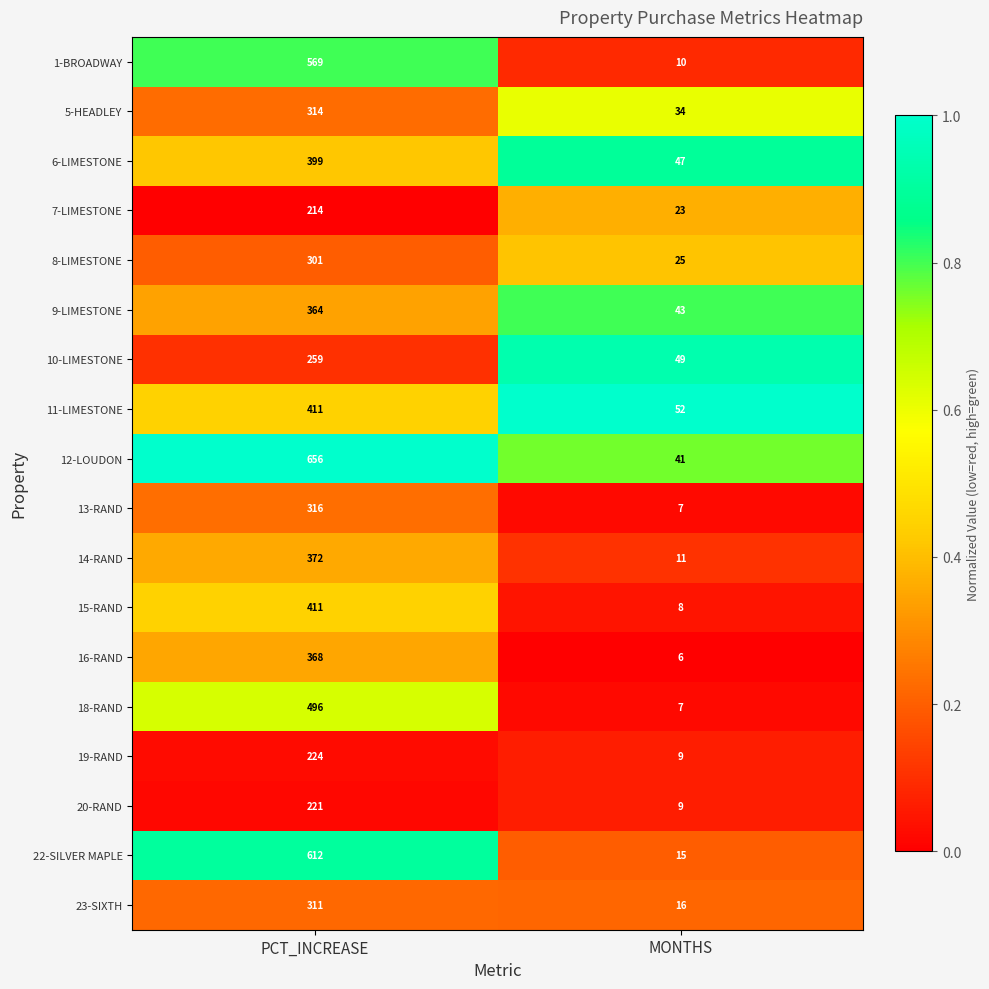

Which series has the largest total across all categories?

12-LOUDON